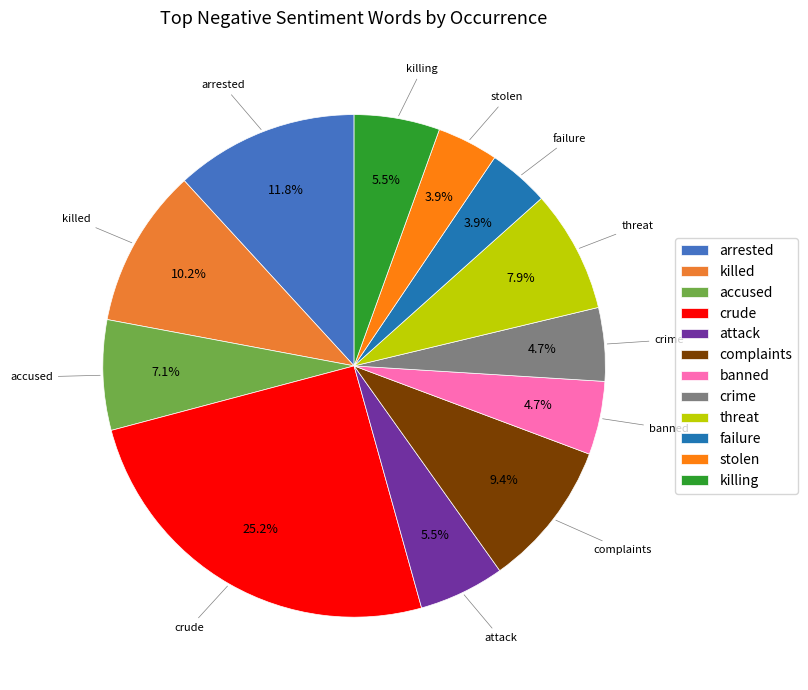

Count the number of slices in the pie.

12